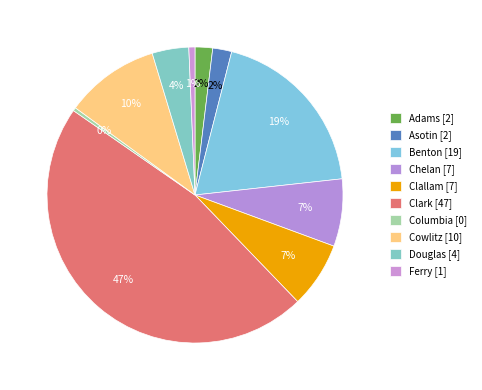

How many slices are in this pie chart?

10